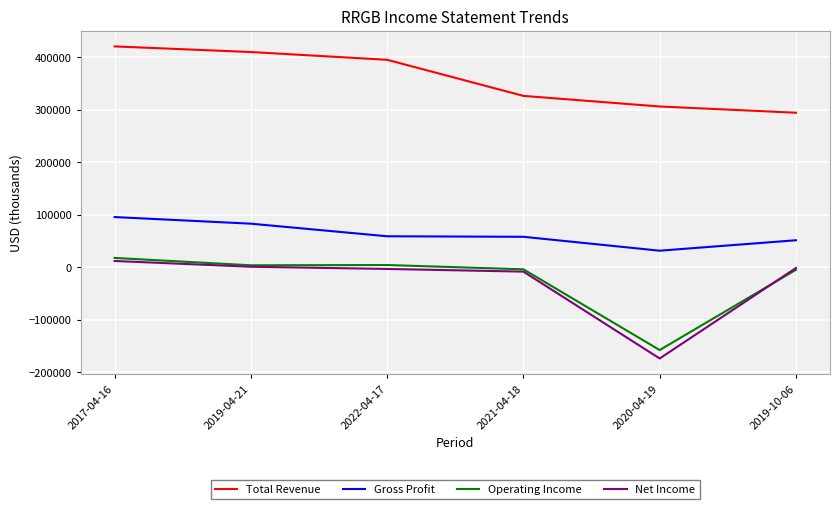

How many distinct data groups are displayed?

4